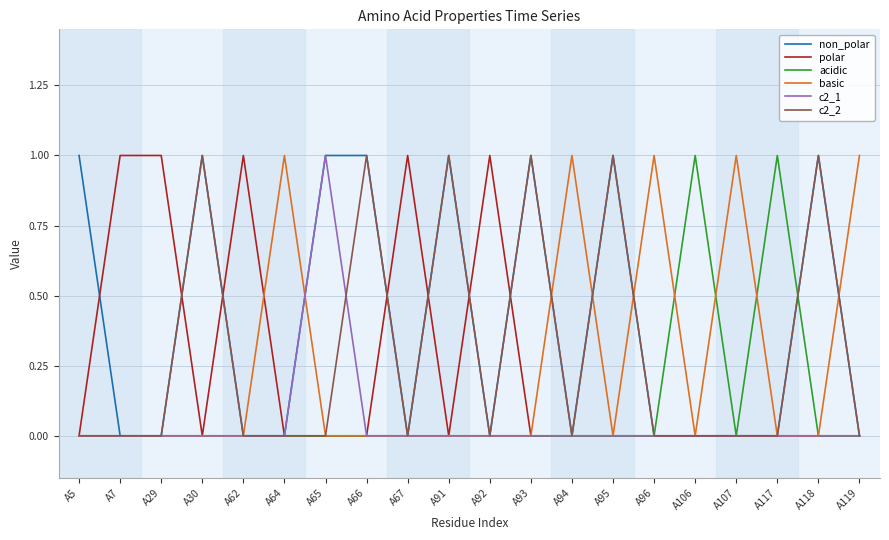

True or false: non_polar has a value of 0 at A119.

True